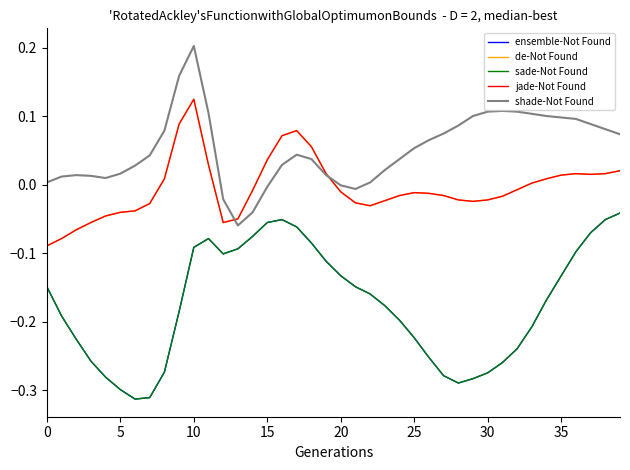

True or false: sade-Not Found has more than 1 interior local peaks.

True